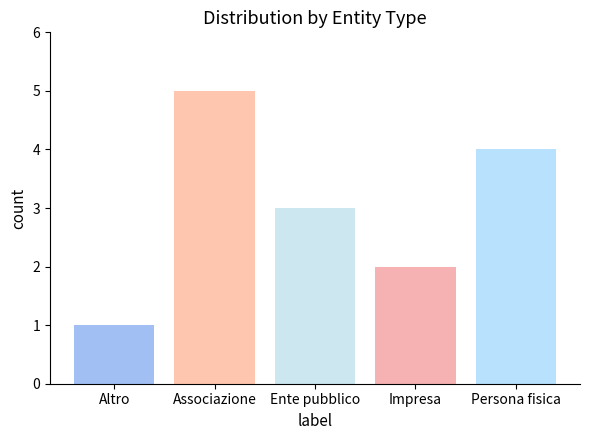

List the labels in order of value, largest first.

Associazione, Persona fisica, Ente pubblico, Impresa, Altro